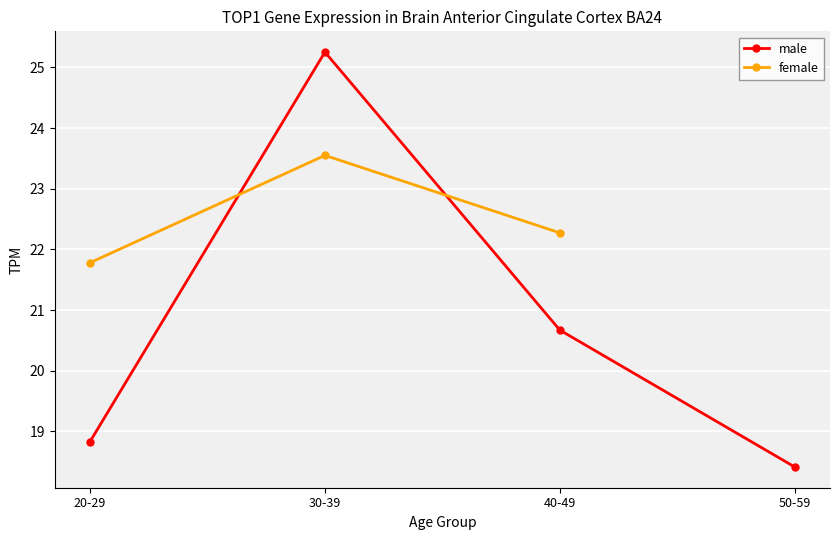

What is the label of the 4th point from the left?

50-59